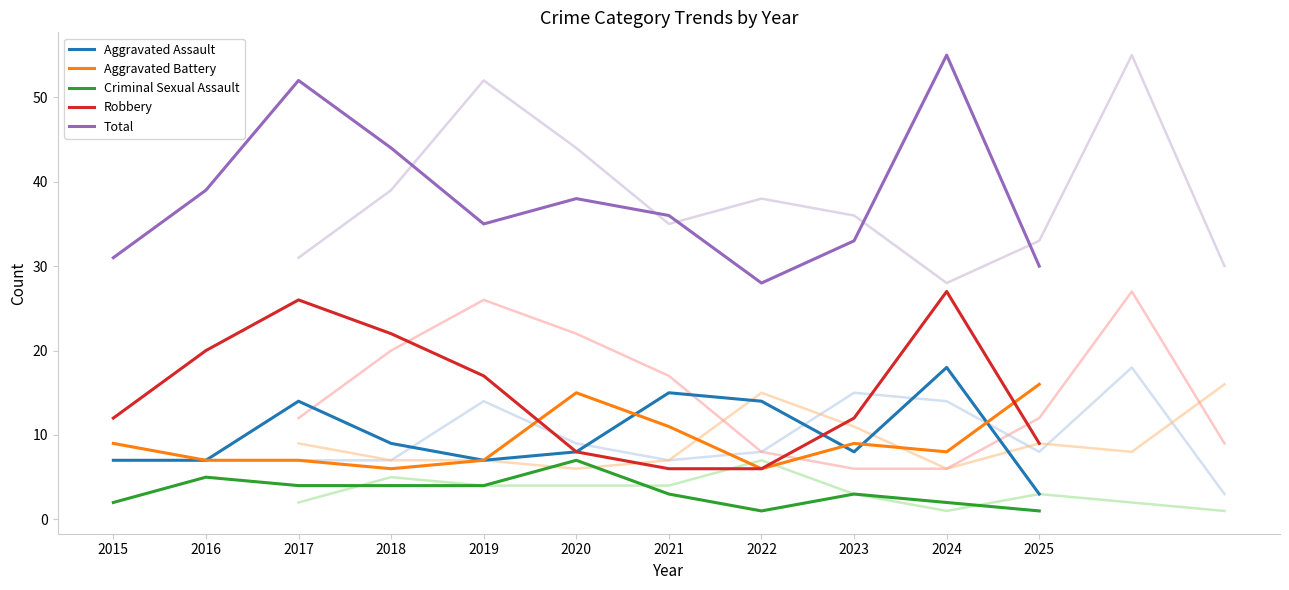

Rank the series at 2015 from highest to lowest value.

Total, Robbery, Aggravated Battery, Aggravated Assault, Criminal Sexual Assault